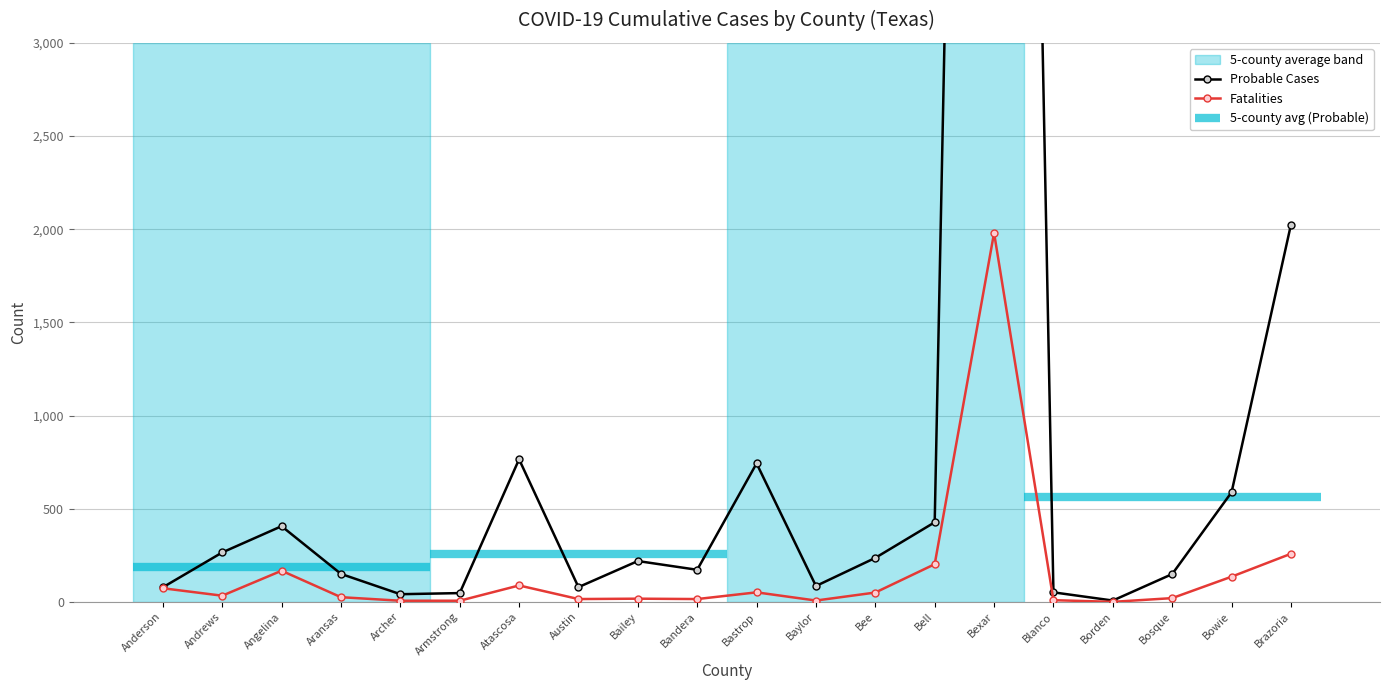

Reading left to right, what are all the values shown in this chart?

Probable Cases: 78	265	406	150	41	47	765	79	219	172	743	85	236	427	16105	51	7	149	588	2024
Fatalities: 73	33	167	25	6	6	88	15	17	15	51	7	50	202	1980	9	0	20	135	258